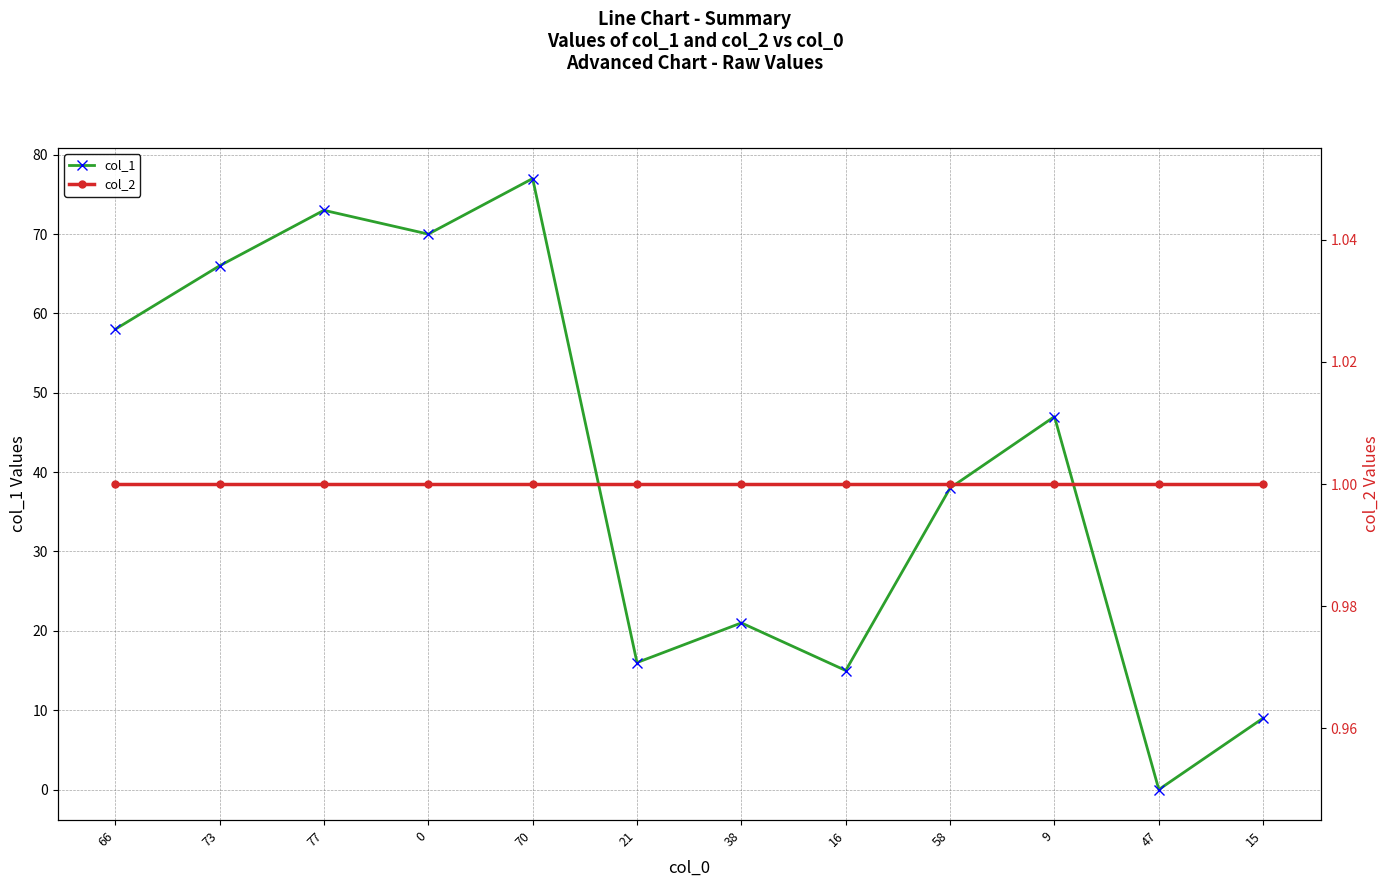

What is the maximum value for col_1?

77